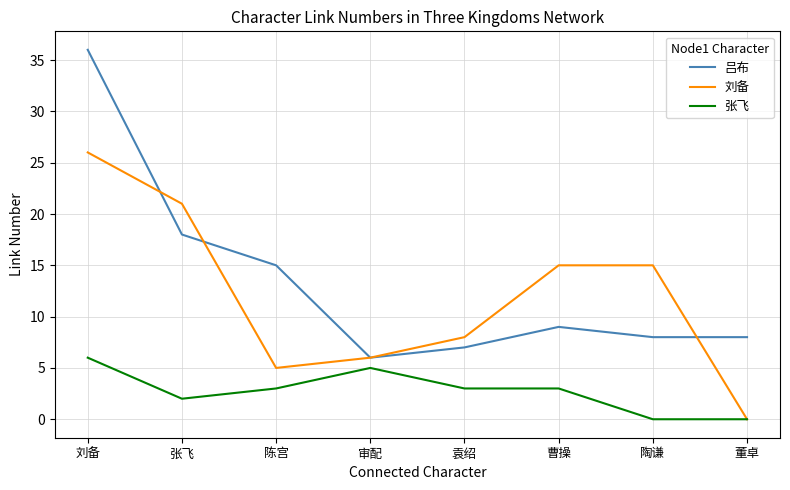

What position from the left is 陶谦?

7